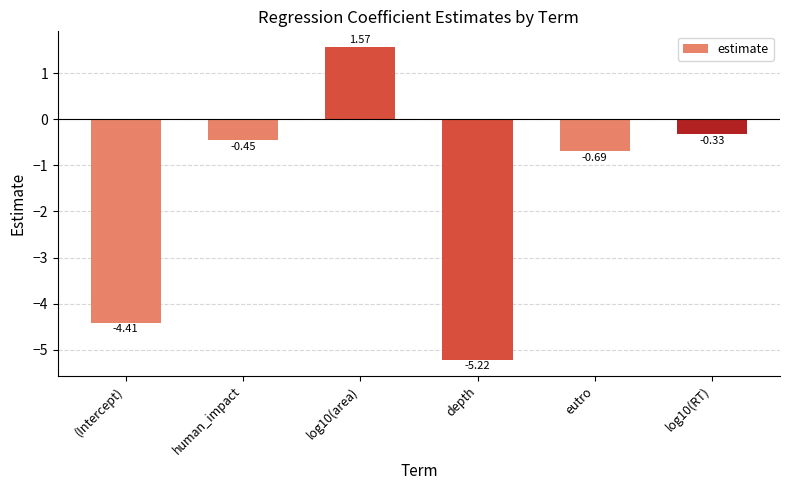

Are the bars grouped side by side (vs. stacked)?

No